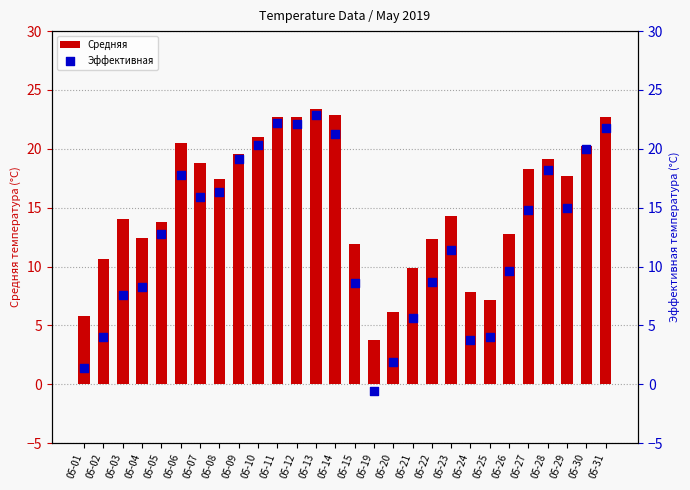

Which series contains the highest Y value?

Средняя